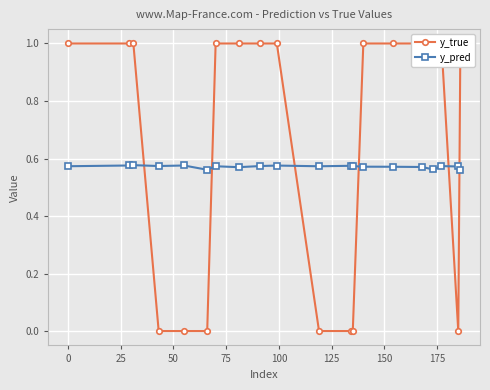

How many times do y_pred and y_true cross each other?

6